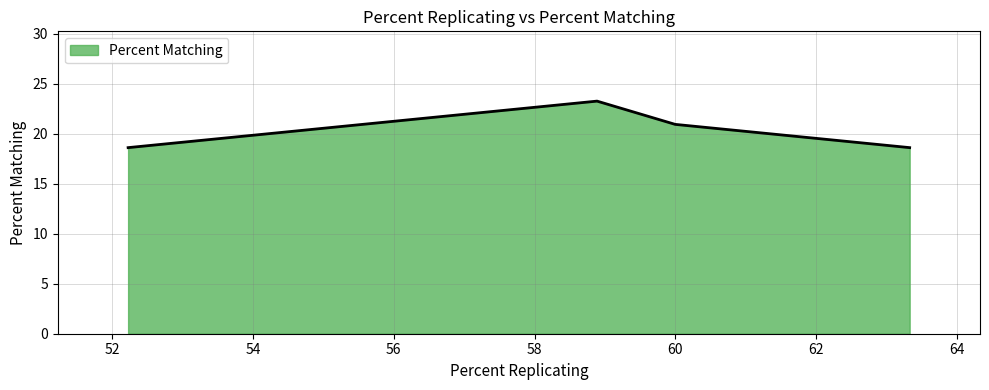

What is the smallest value displayed?

18.6